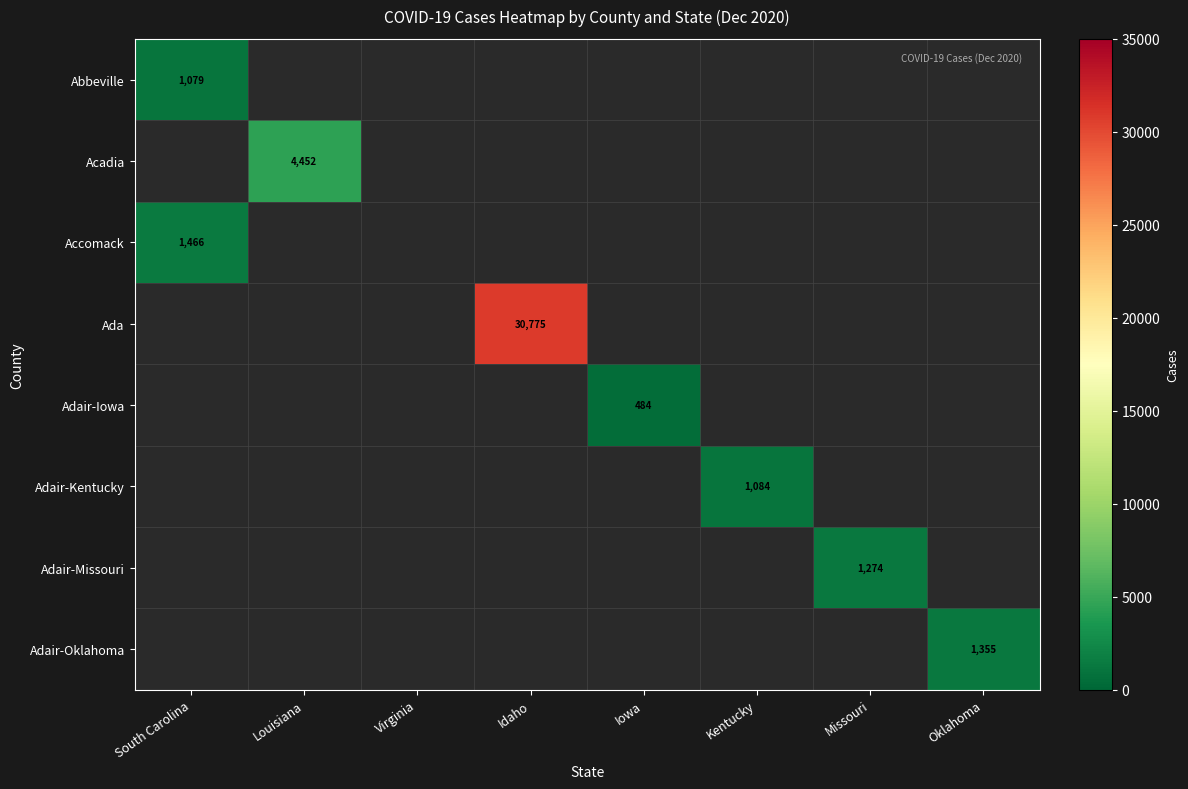

What is the smallest value displayed?

484.0